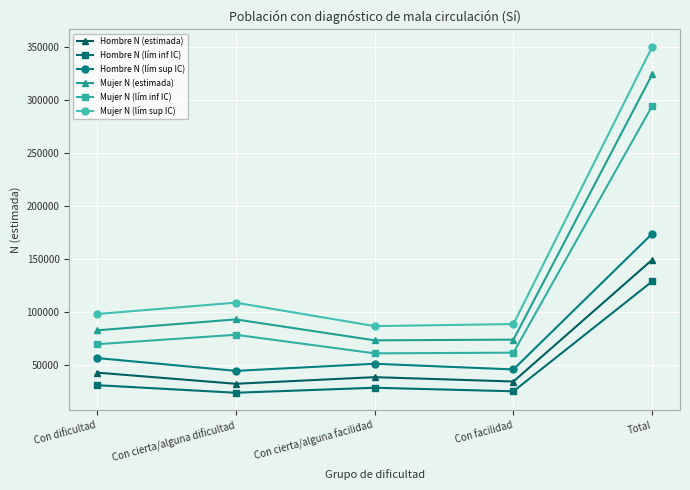

What is the label of the 5th point from the left?

Total